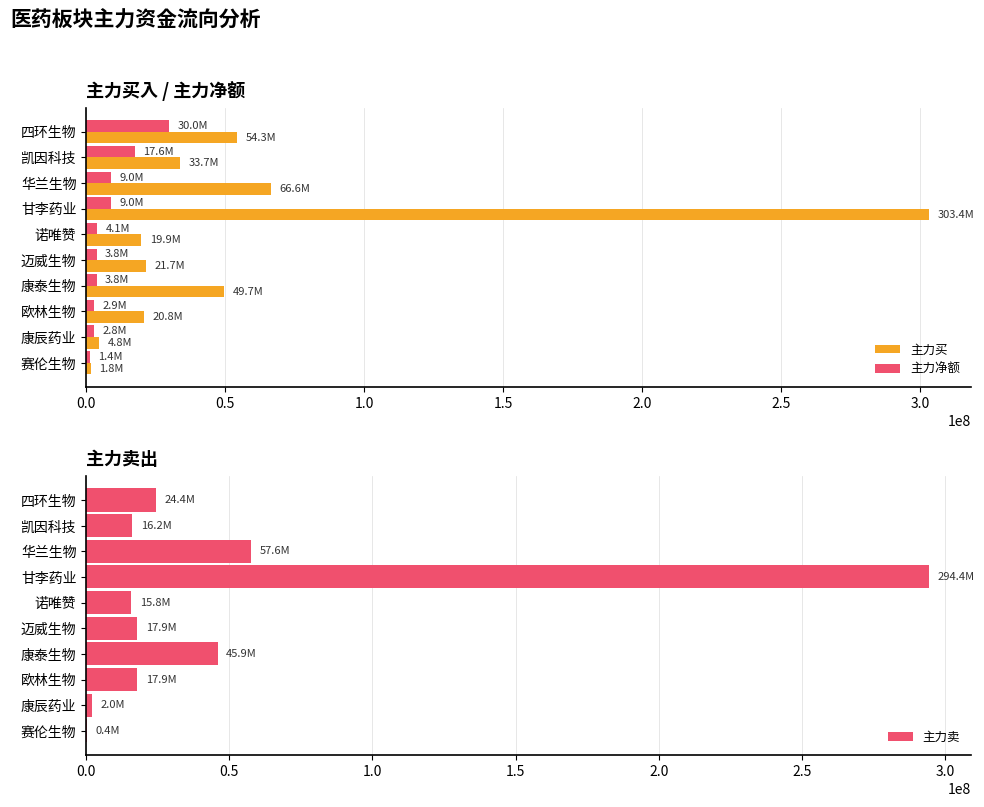

True or false: 主力净额 has a value of 2811047 at 康辰药业.

True